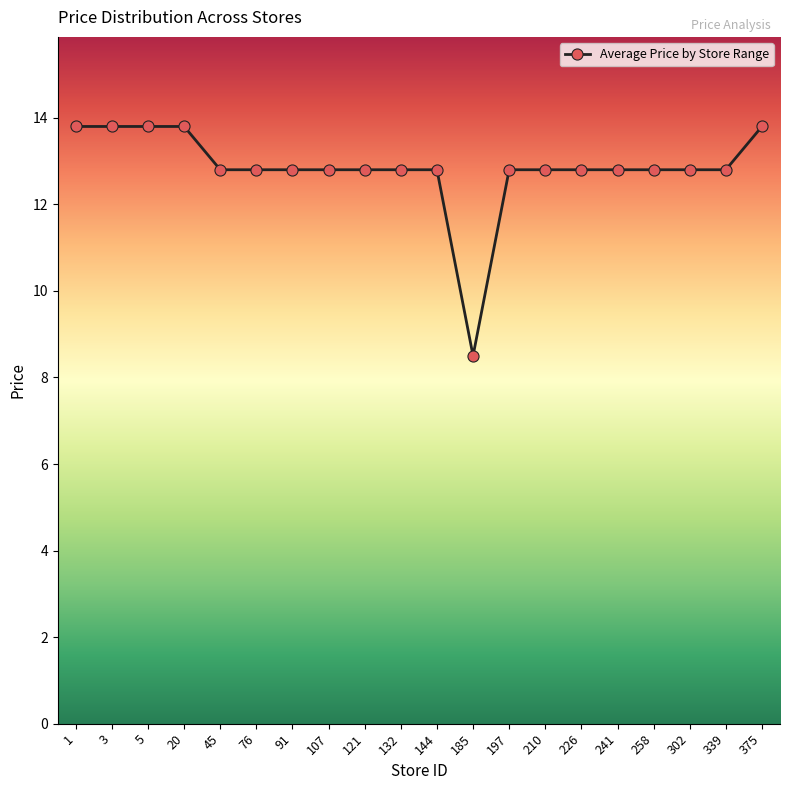

Reading left to right, list all the values displayed in this chart.

13.8	13.8	13.8	13.8	12.8	12.8	12.8	12.8	12.8	12.8	12.8	8.5	12.8	12.8	12.8	12.8	12.8	12.8	12.8	13.8